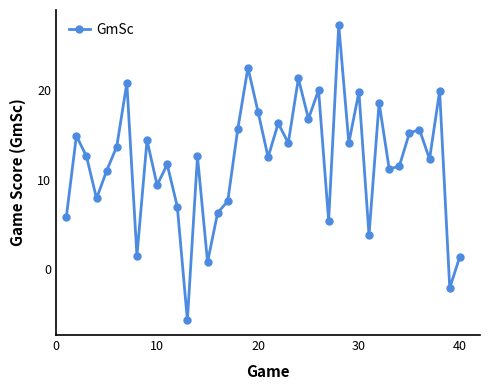

What is the average value?

12.1